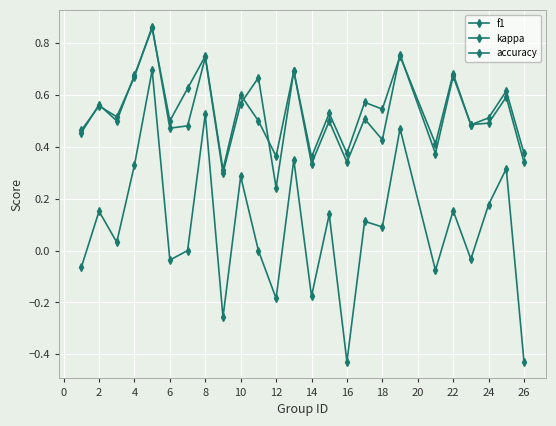

List the series in order of their peak value, highest first.

f1, accuracy, kappa